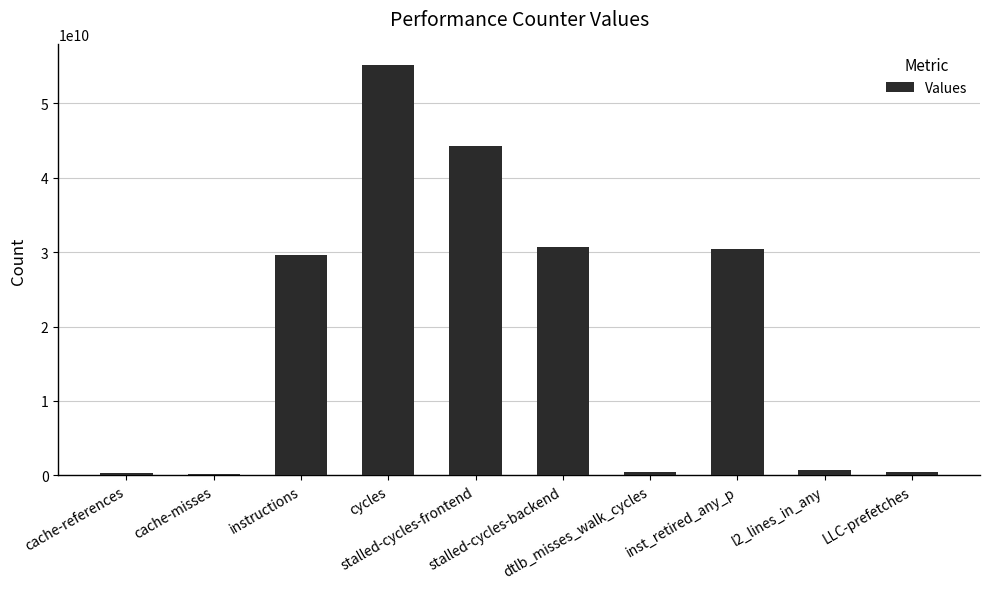

What is the change in value from cache-references to cache-misses?

-92660722